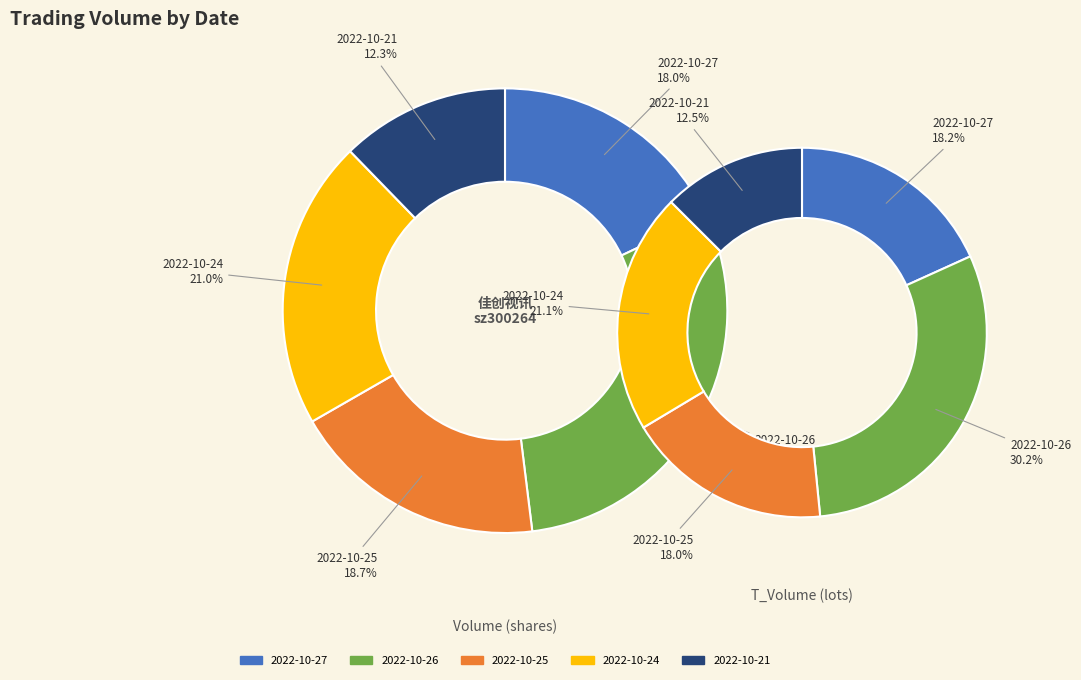

Which series changed the most between 2022-10-26 and 2022-10-25?

volume